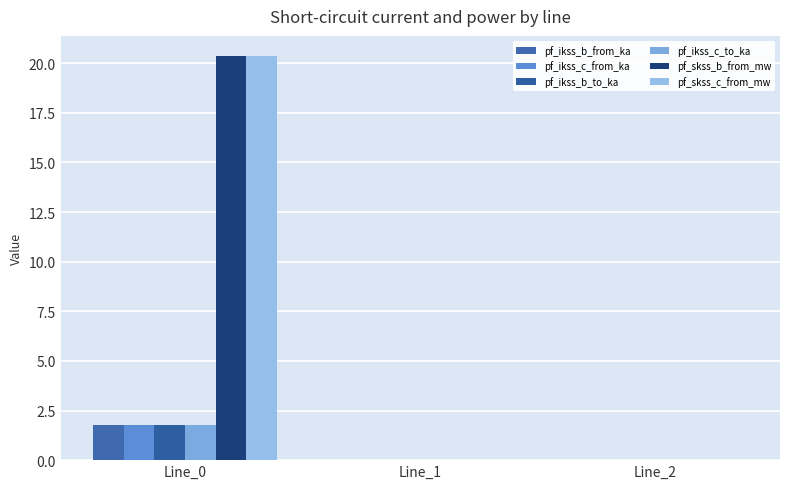

How many data points does each series have?

3